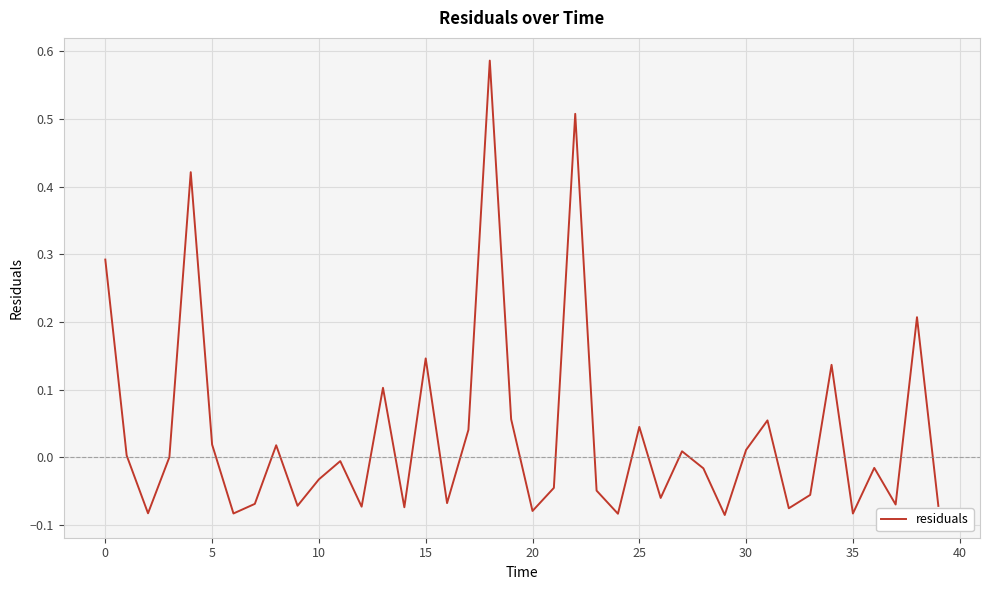

What is the difference between the maximum and minimum values?

0.7